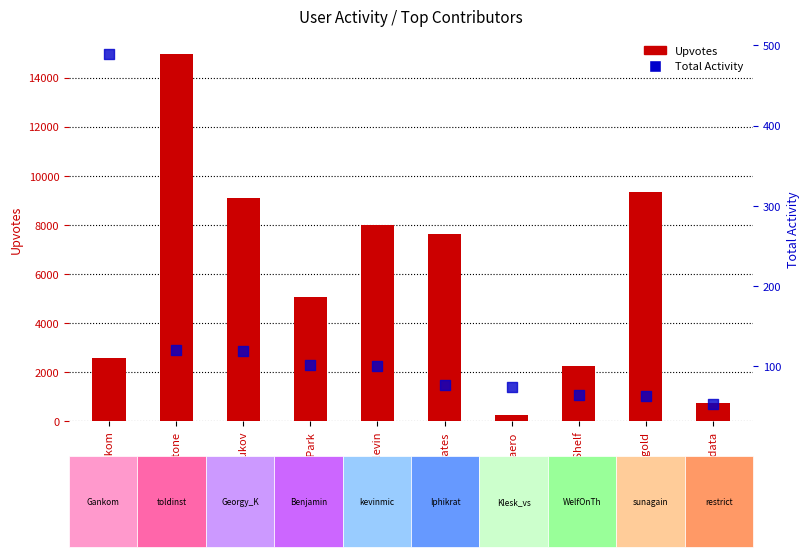

Is the value of Total Activity at WelfOnTheShelf greater than the value of Upvotes at Iphikrates?

No